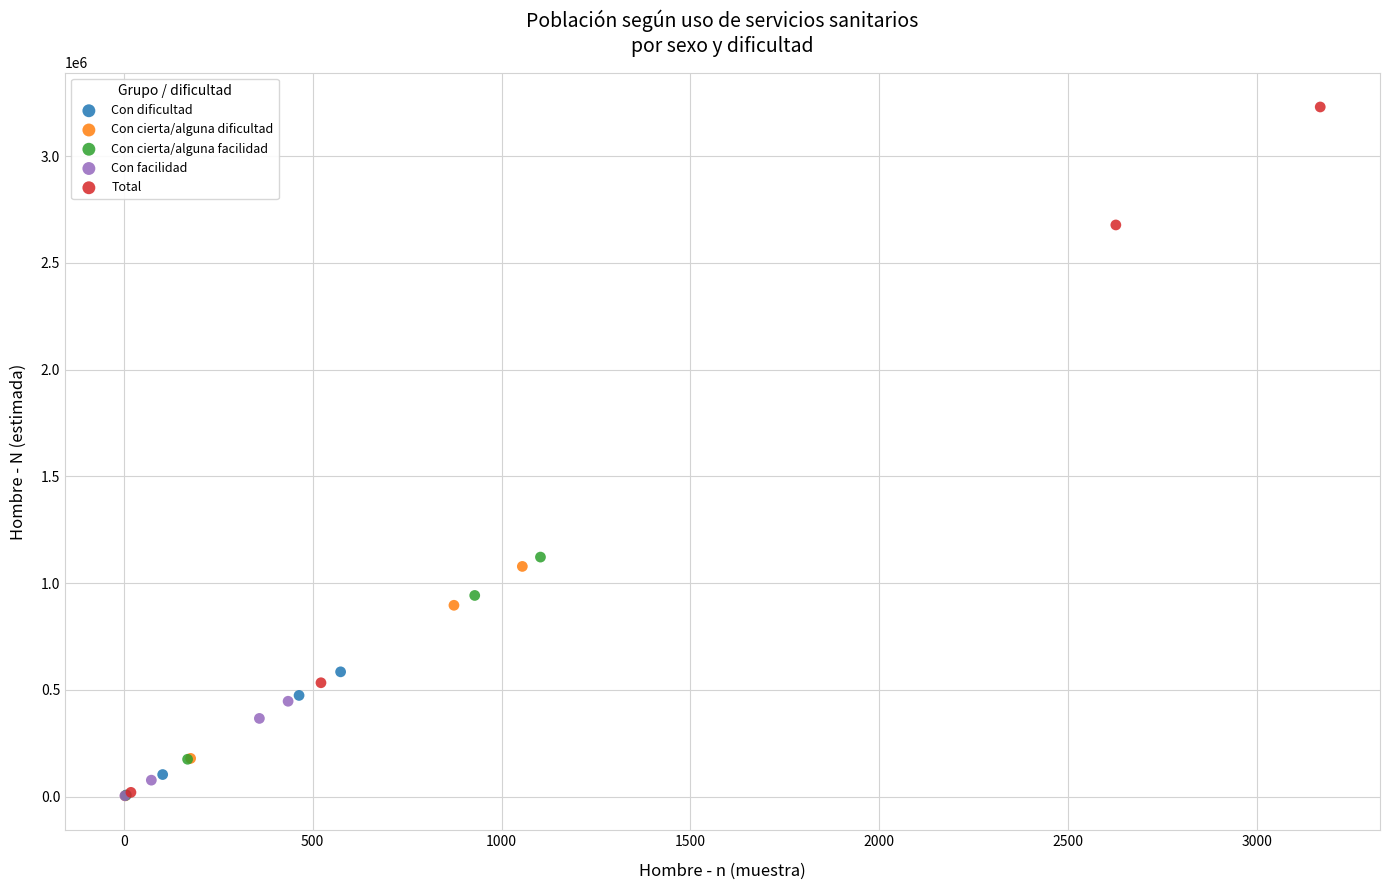

Which series has the largest Y range (max minus min)?

Total